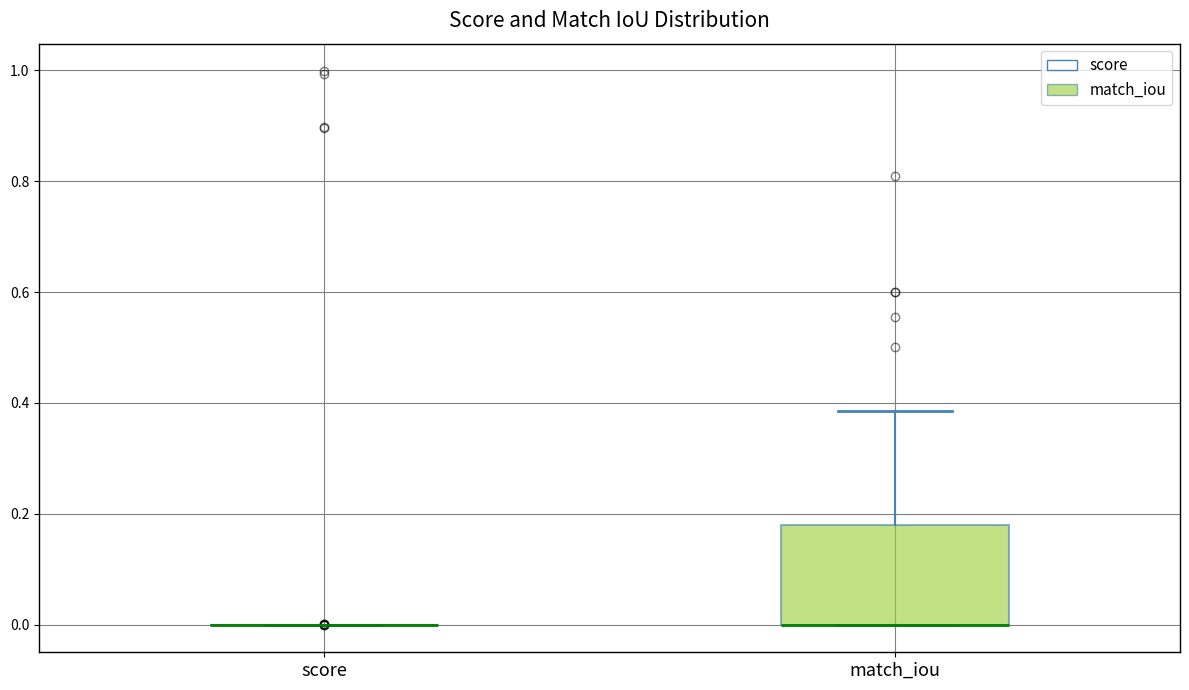

Reading left to right, transcribe this box plot: for each box, give where its median line is, the range the box spans, and where its two whiskers end, as read against the y-axis. The values are not printed on the chart, so give them approximately, as read against the axis.

score: box collapsed to a line at 0.00, whiskers 0.00 to 0.00
match_iou: median 0.00 (drawn on the box's lower edge), box 0.00 to 0.18, whiskers 0.00 to 0.38